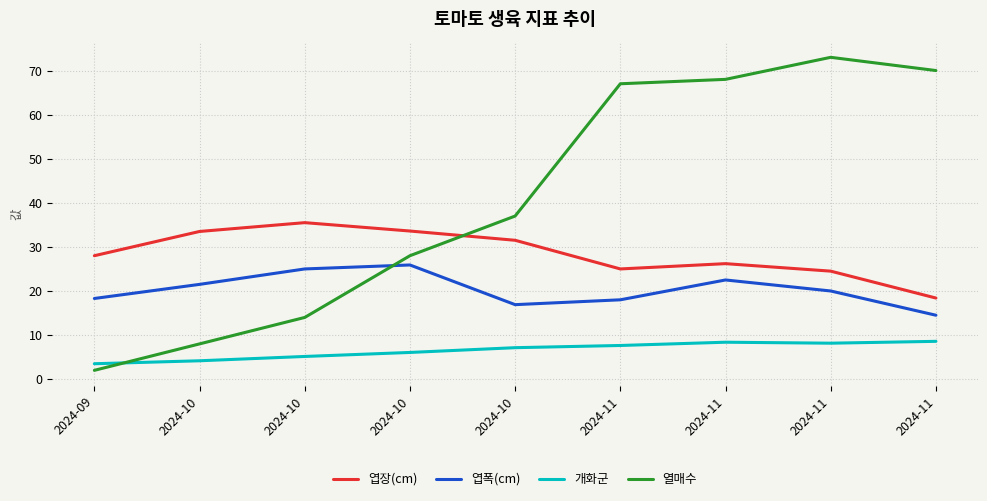

Rank the series at 2024-09 from lowest to highest value.

열매수, 개화군, 엽폭(cm), 엽장(cm)